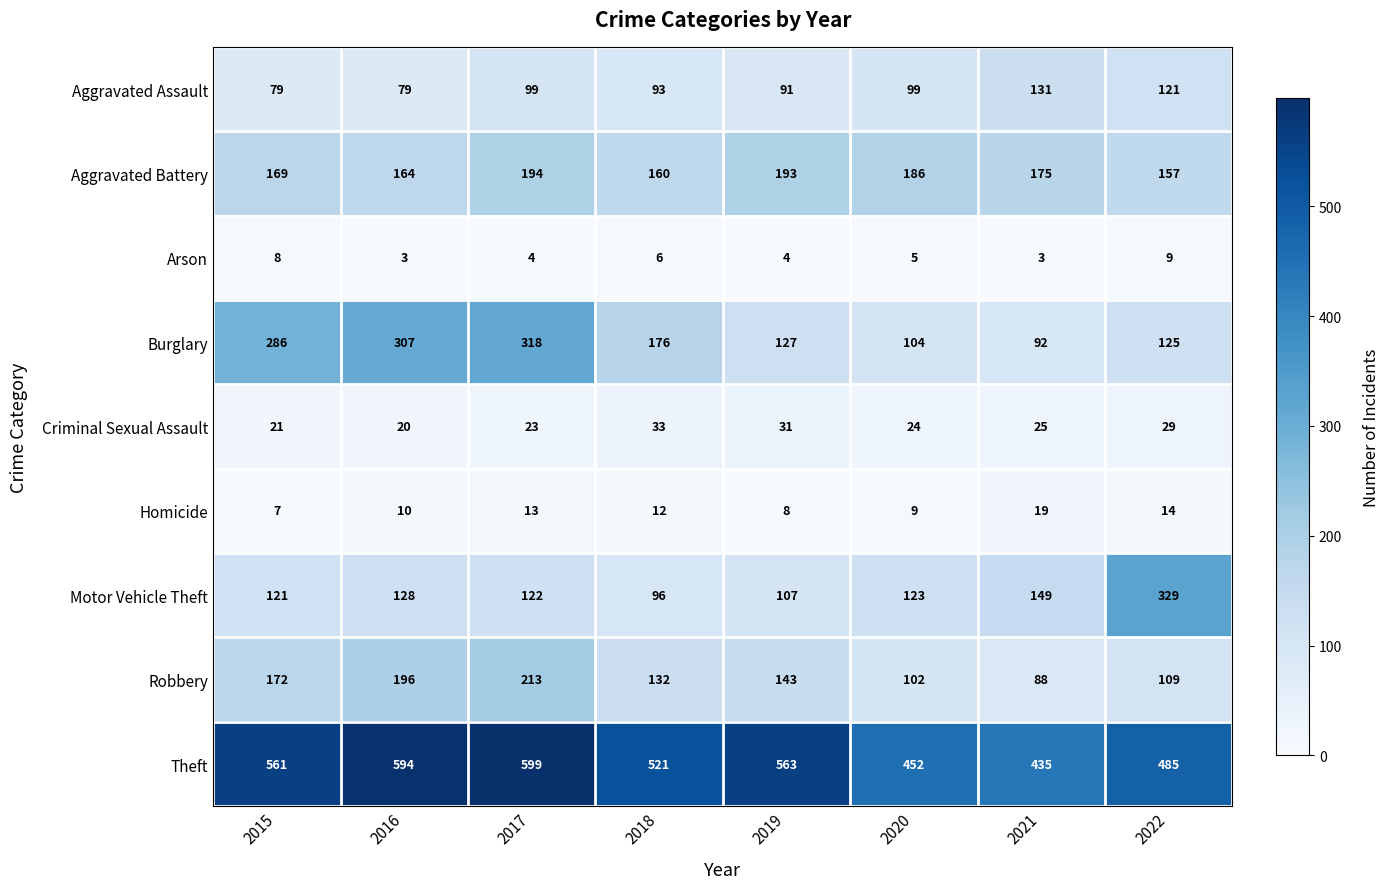

Where is Motor Vehicle Theft nearest to the value 212?

2021